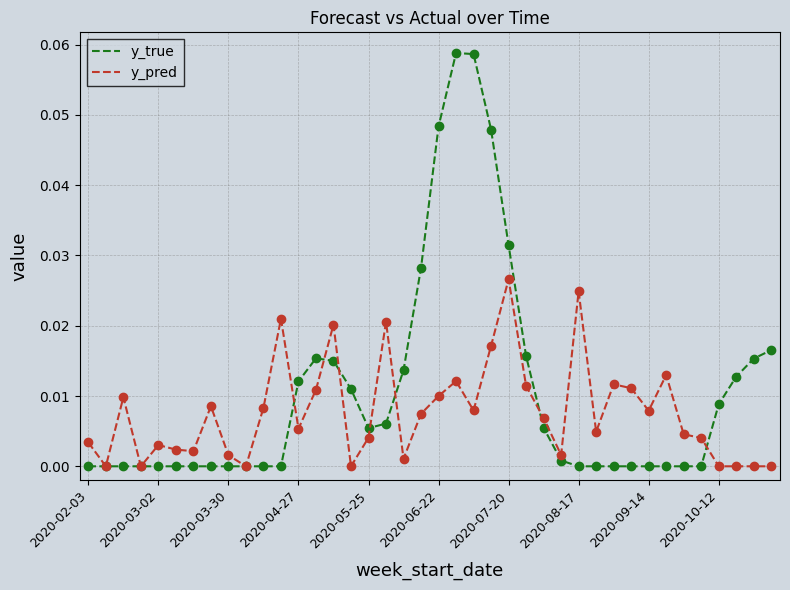

List the series in order of their peak value, highest first.

y_true, y_pred